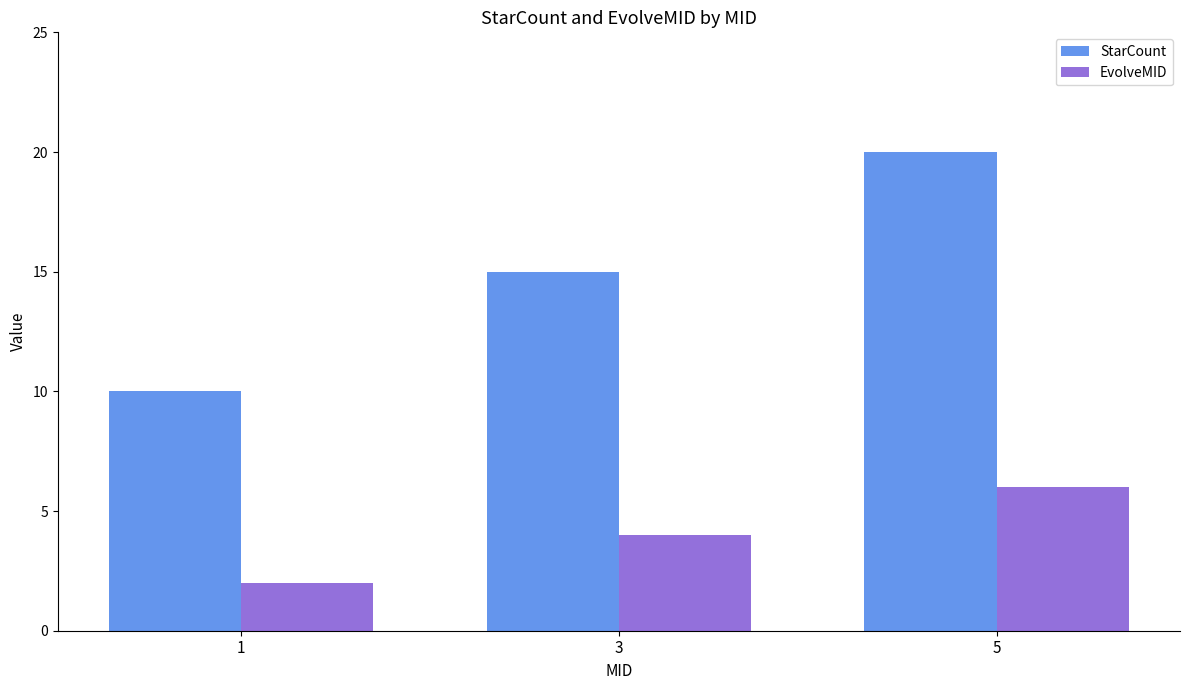

How many data points does each series have?

3